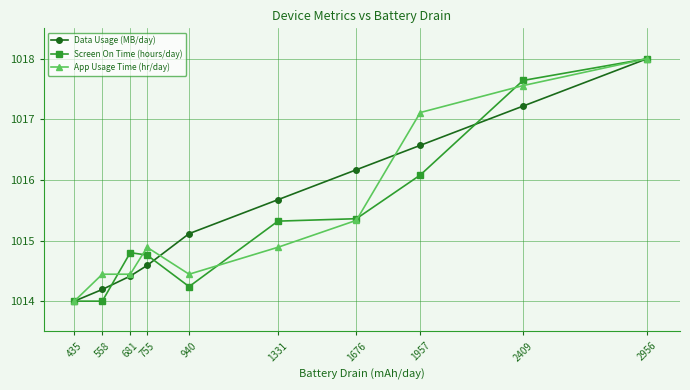

Count the number of data series in this chart.

3